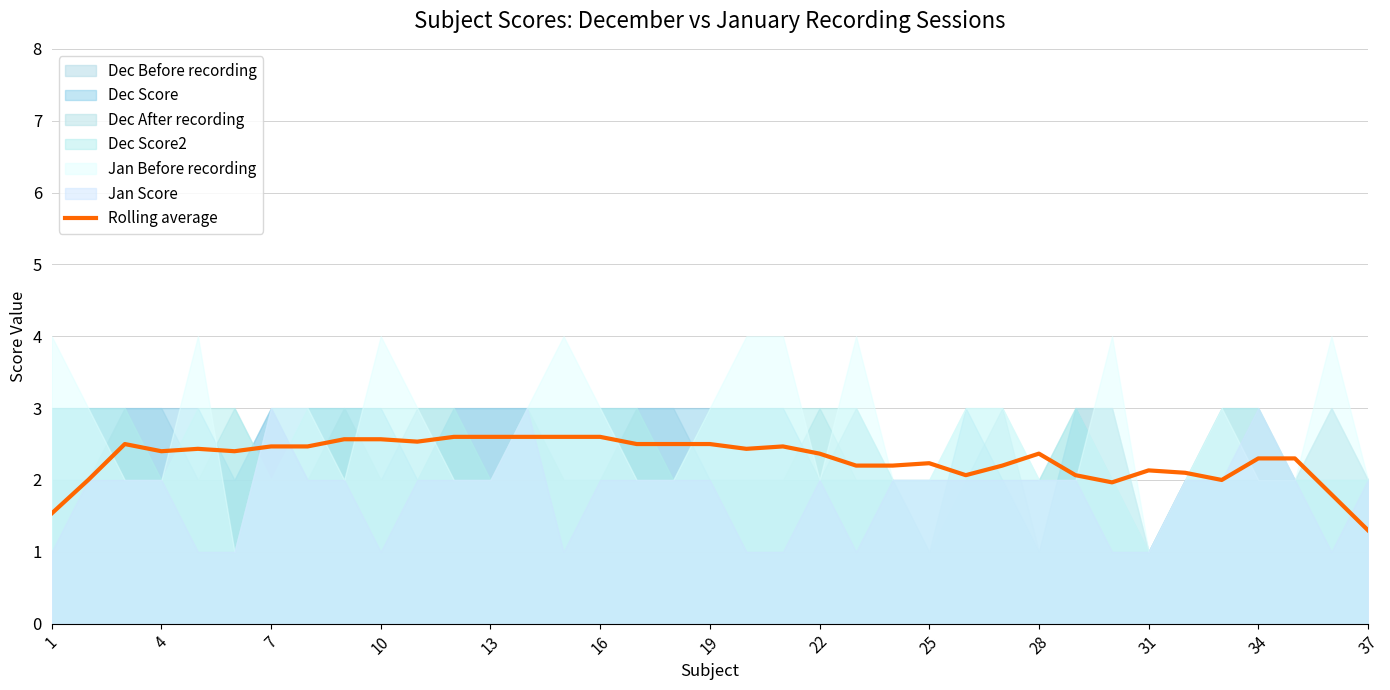

Which category has the lowest value in the Rolling average series?

37